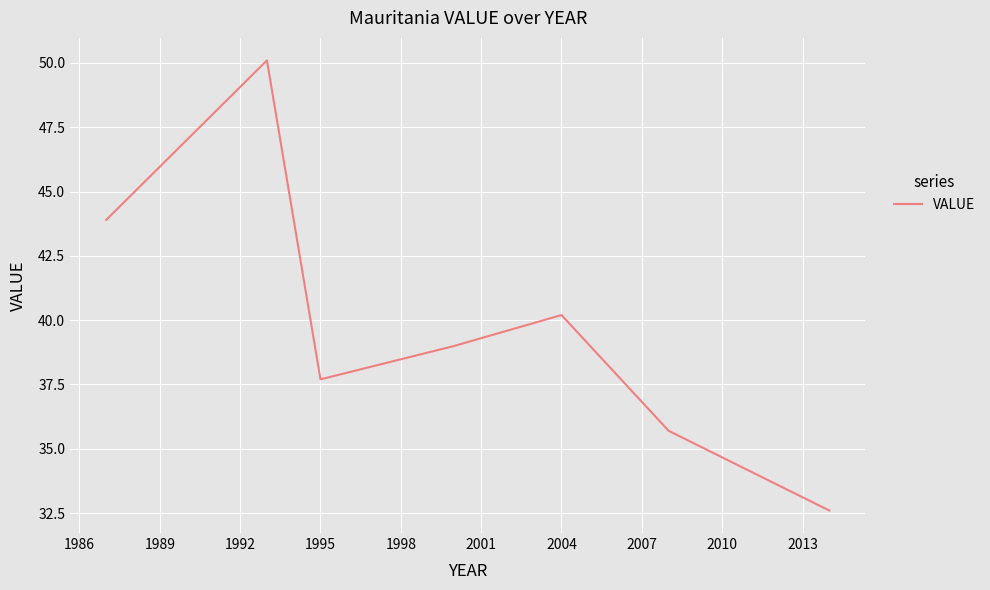

Count the number of data series in this chart.

1